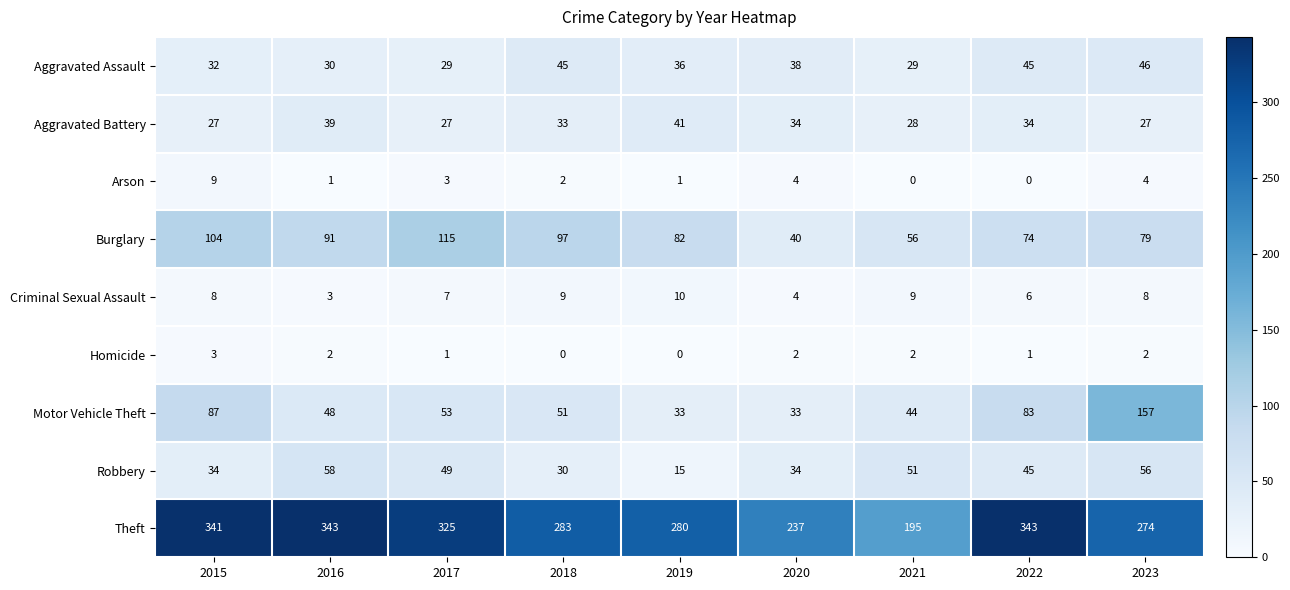

How many categories are shown in the chart?

9